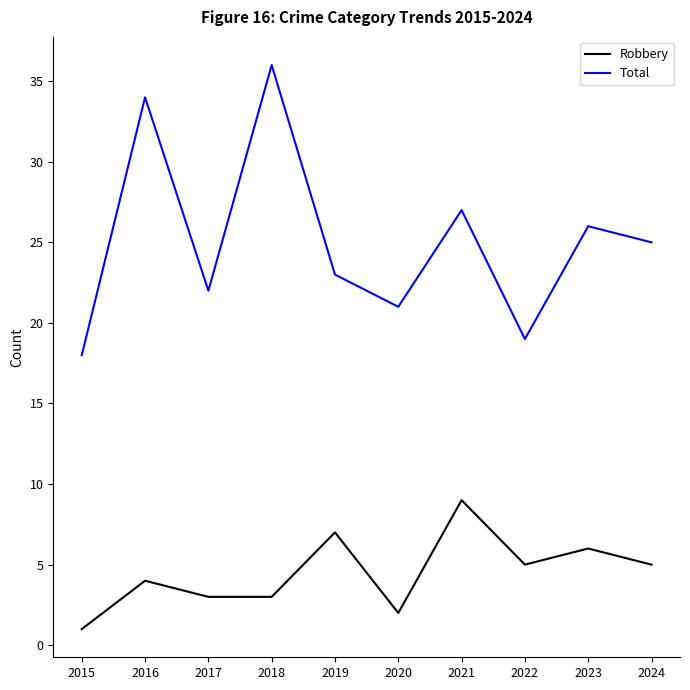

Rank the series at 2017 from lowest to highest value.

Robbery, Total